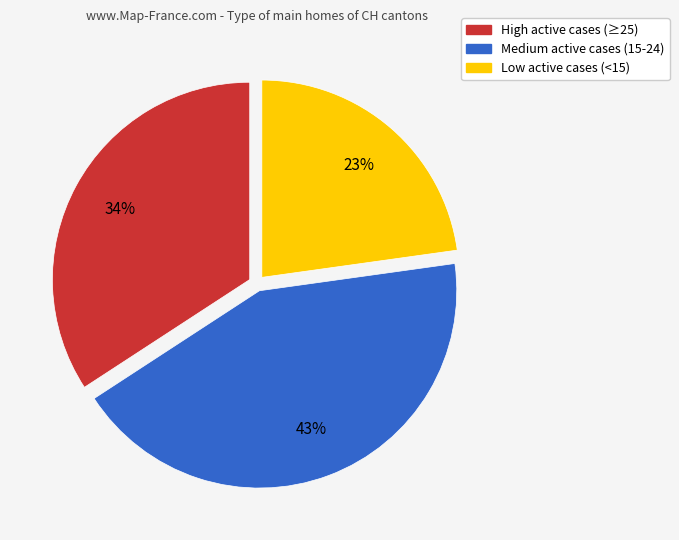

Which category has the smallest portion of the pie?

Low active cases (<15)